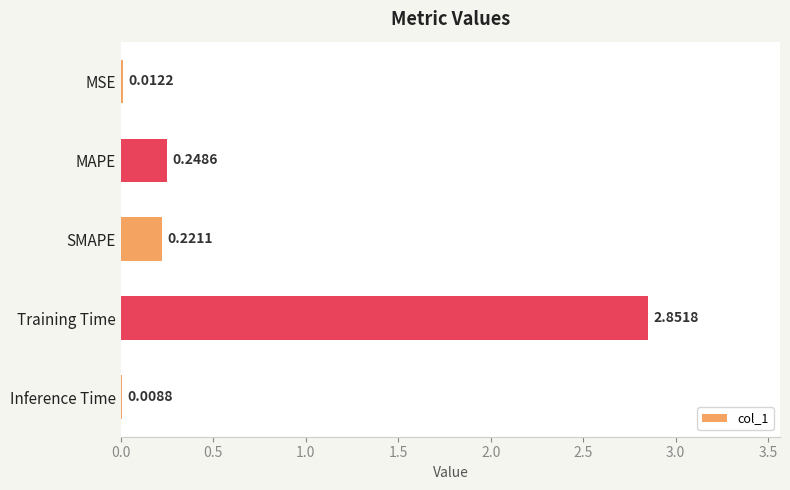

What is the change in value from Training Time to Inference Time?

-2.8